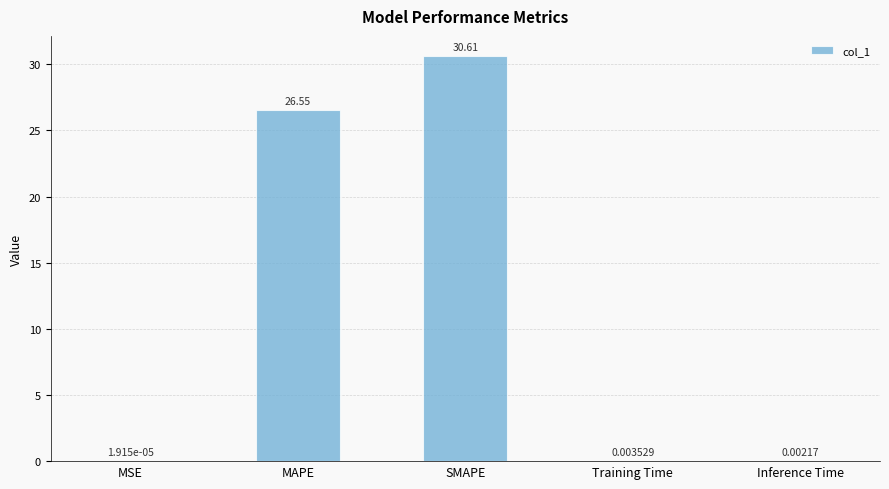

The value at SMAPE is 12.2. True or false?

False